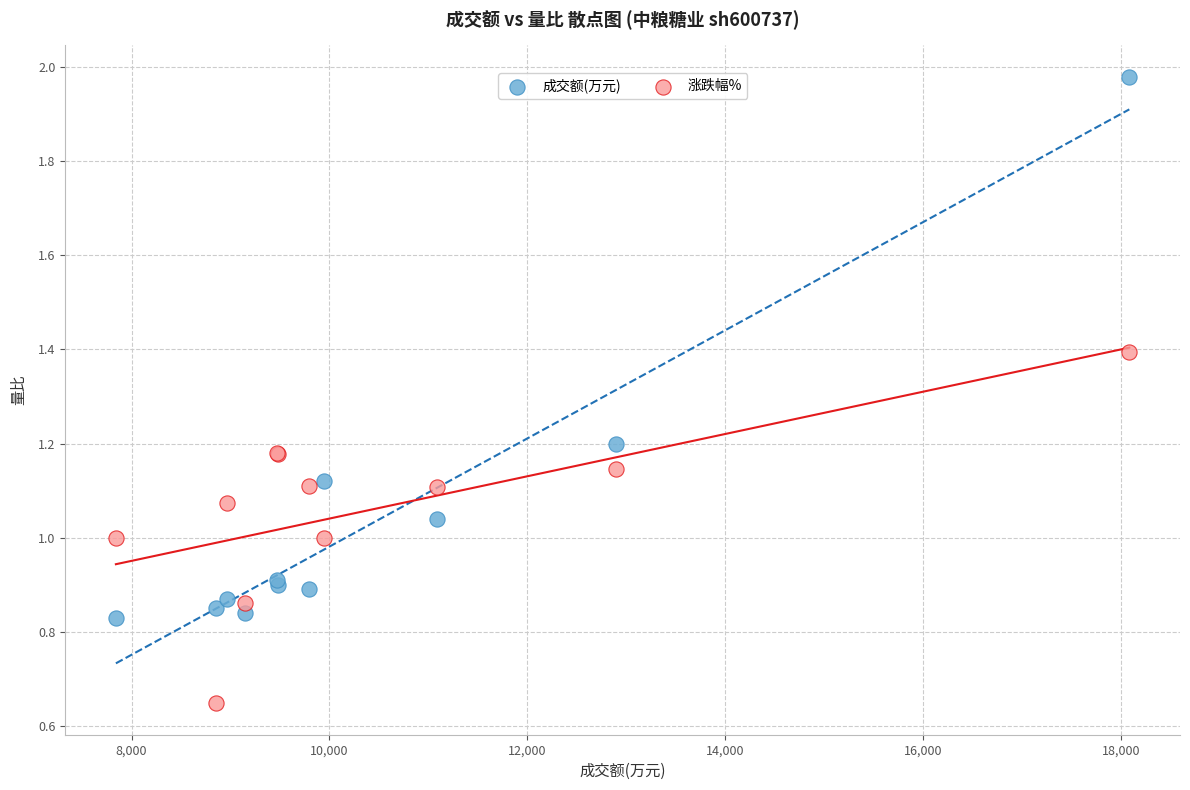

Which series reaches the maximum Y coordinate?

成交额(万元)